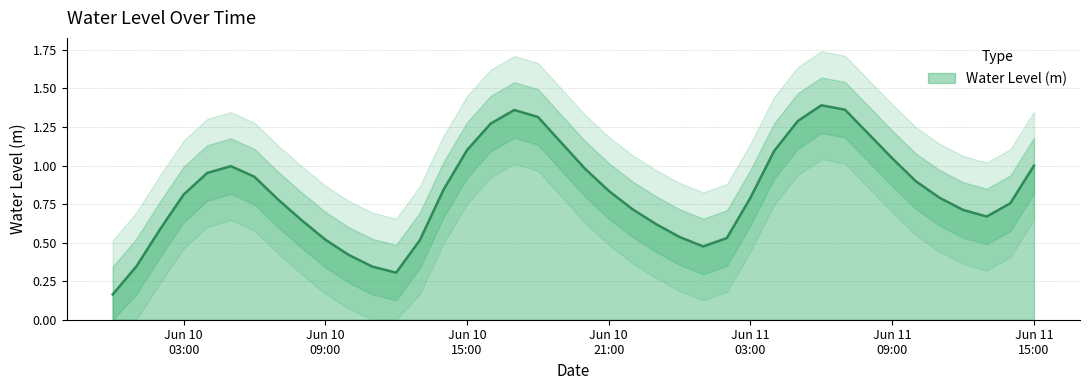

What is the sum of all values?

33.0